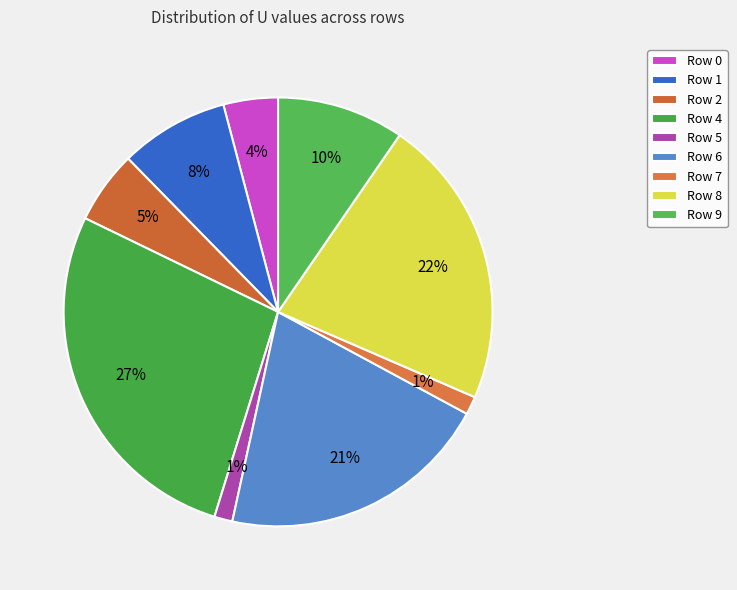

What is the ratio of the value at Row 8 to the value at Row 4?

0.8